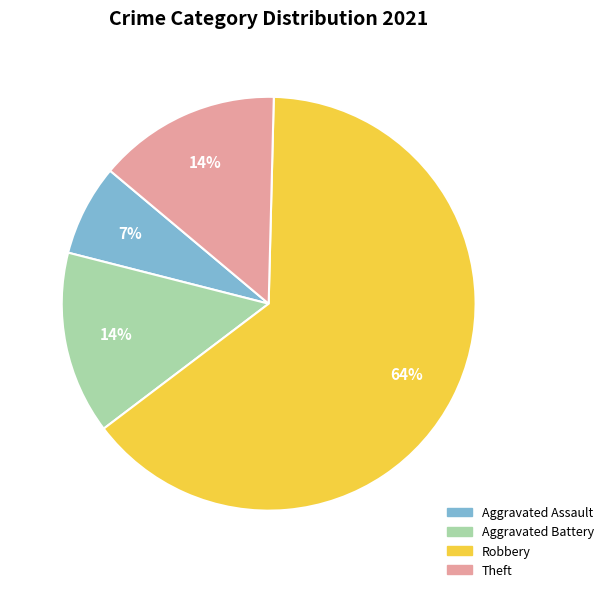

Is the sum of Aggravated Battery and Robbery greater than half?

Yes